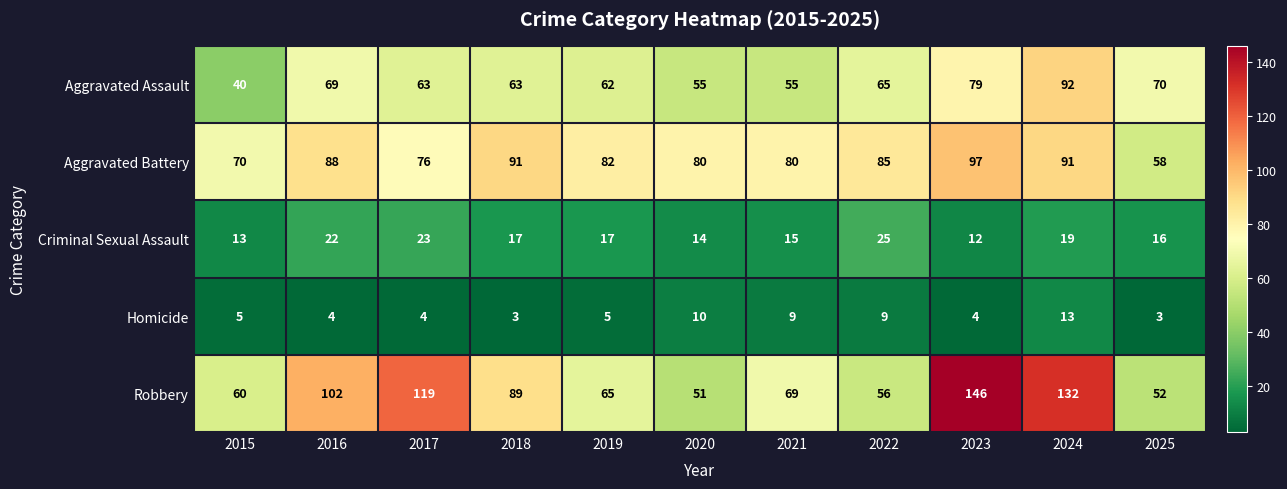

Which series has the widest spread of values?

Robbery